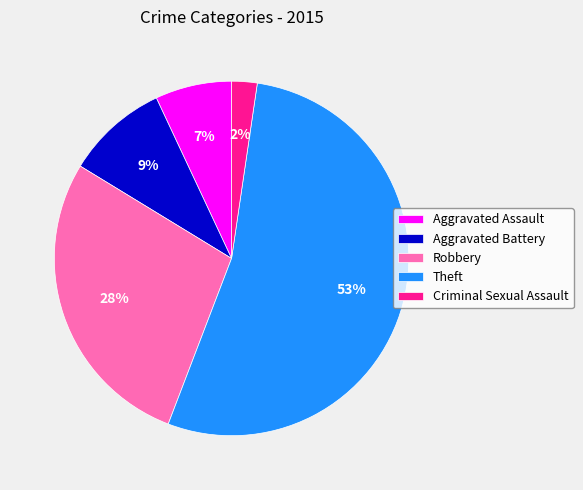

Rank the categories by value from lowest to highest.

Criminal Sexual Assault, Aggravated Assault, Aggravated Battery, Robbery, Theft